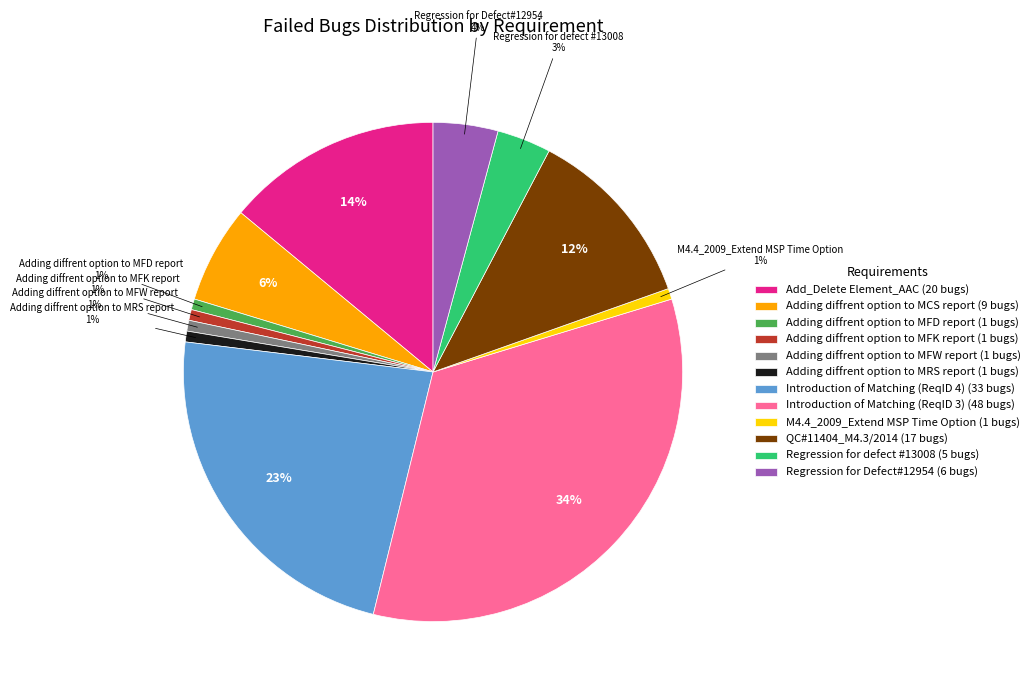

Between Adding diffrent option to MCS report (9 bugs) and Adding diffrent option to MFD report (1 bugs), which is larger?

Adding diffrent option to MCS report (9 bugs)